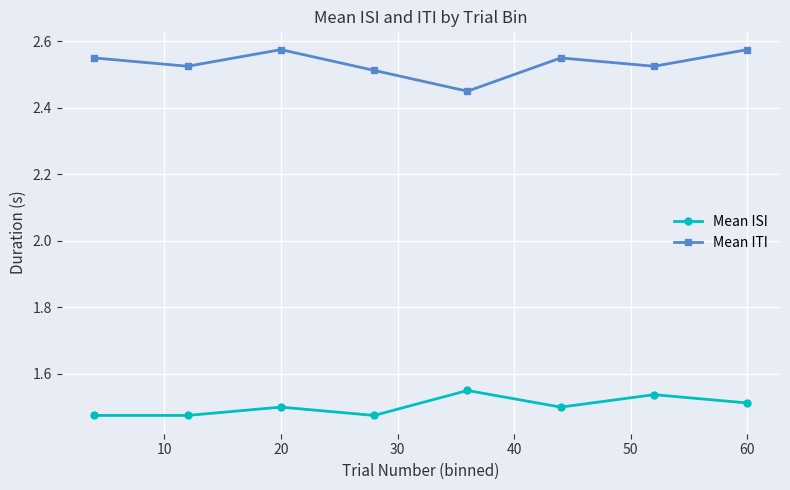

How many lines are shown in the chart?

2